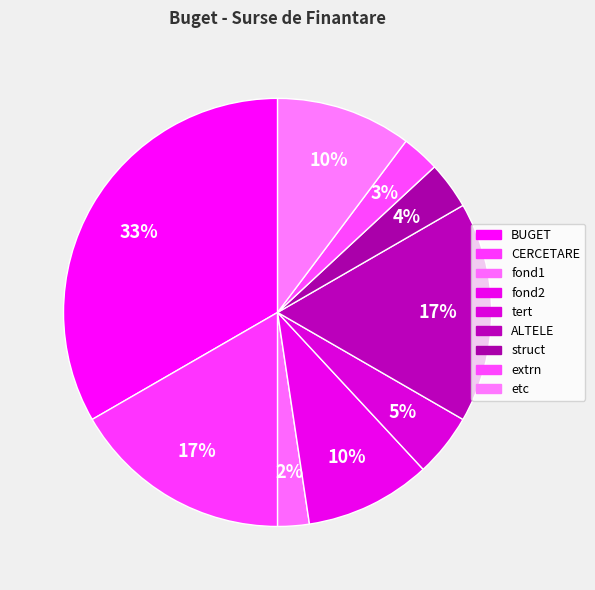

How many slices are in this pie chart?

9